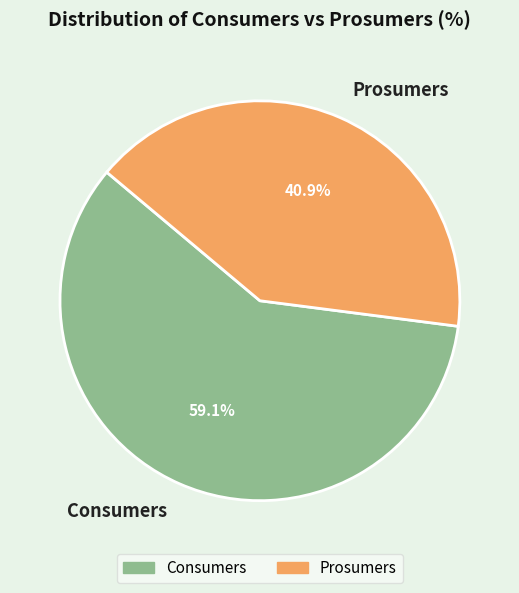

Is it true that Prosumers is 29% of the pie?

False